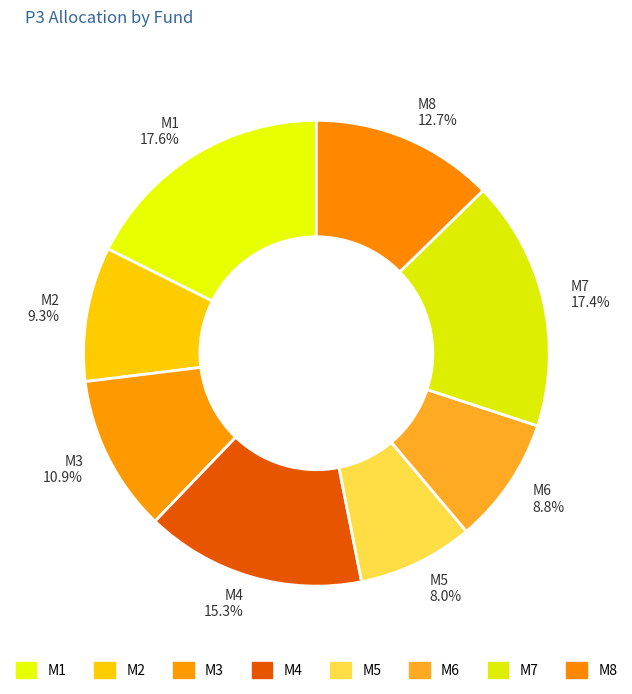

Which category has the smallest portion of the pie?

M5